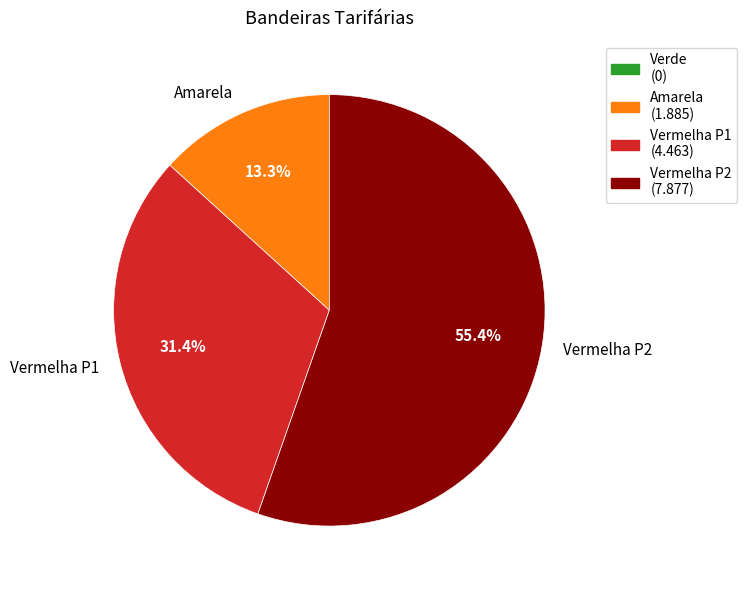

True or false: Vermelha P1 accounts for 37% of the total.

False